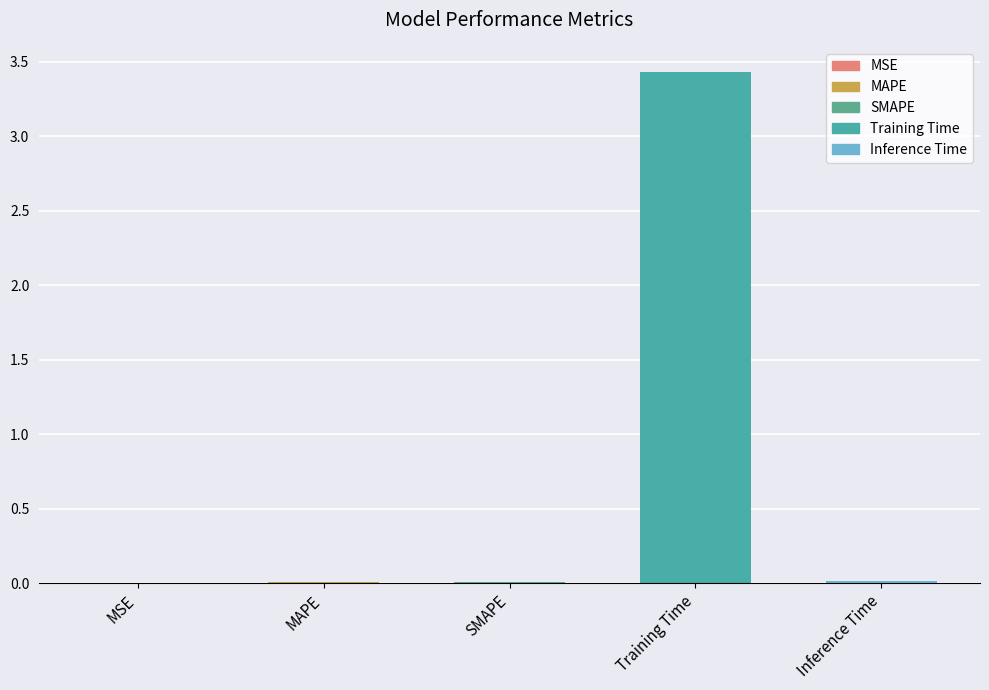

Which category has the highest value across all series?

Training Time